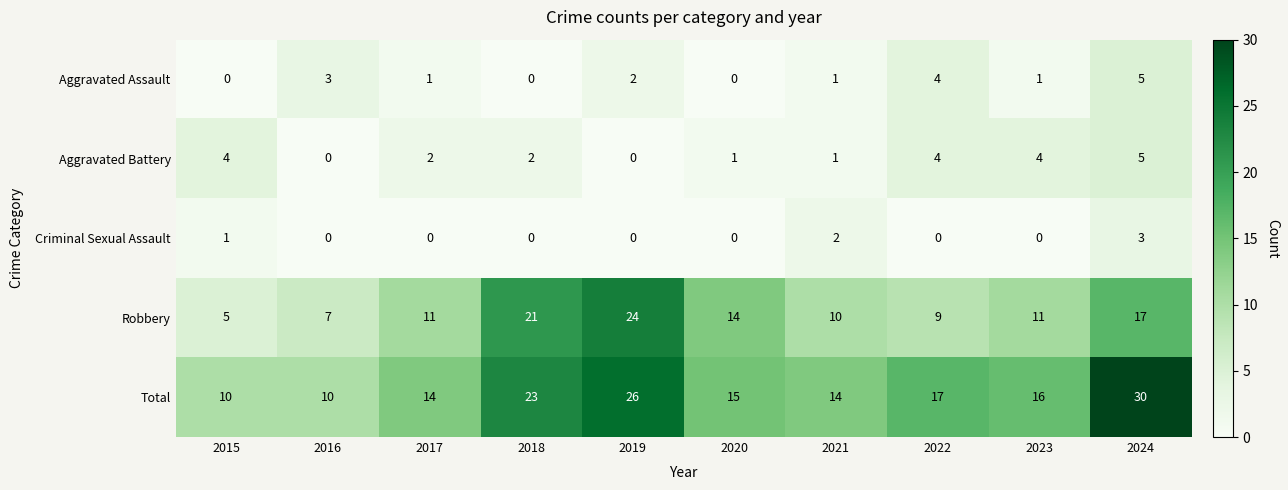

What is the difference between the Robbery values at 2022 and 2019?

15